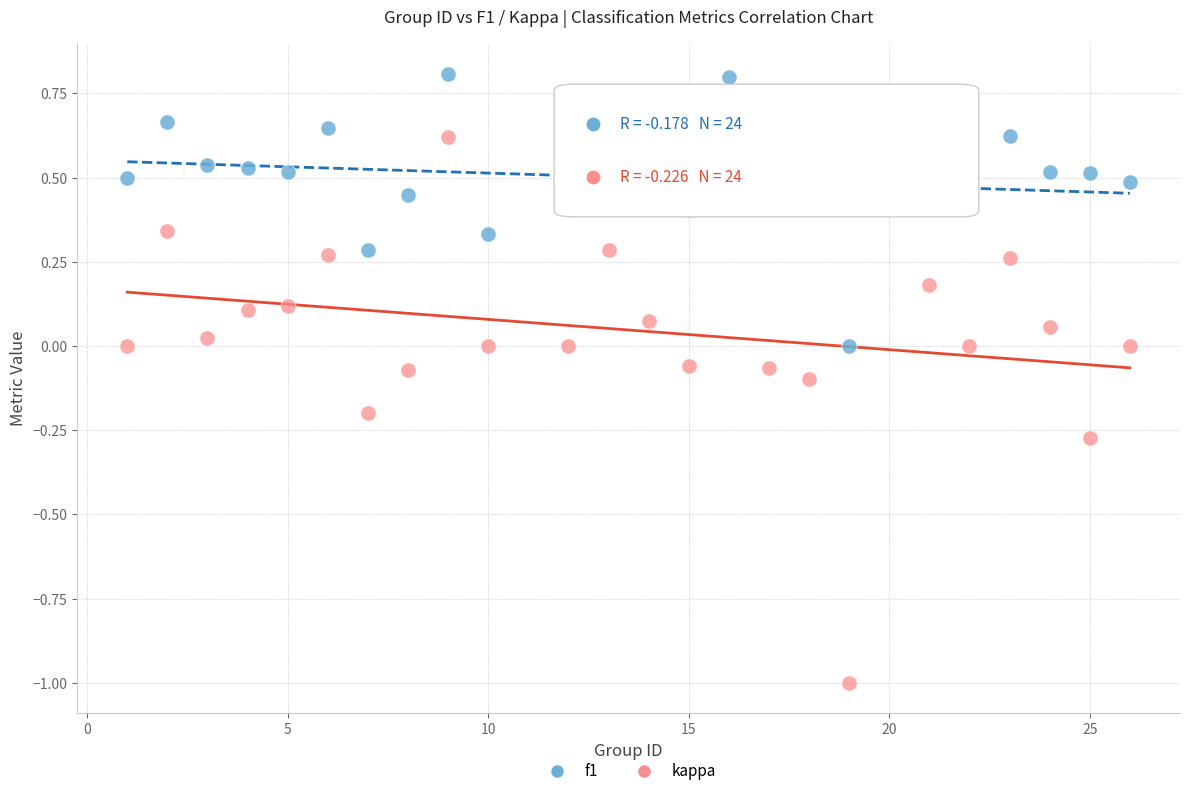

Which series reaches the minimum Y coordinate?

kappa